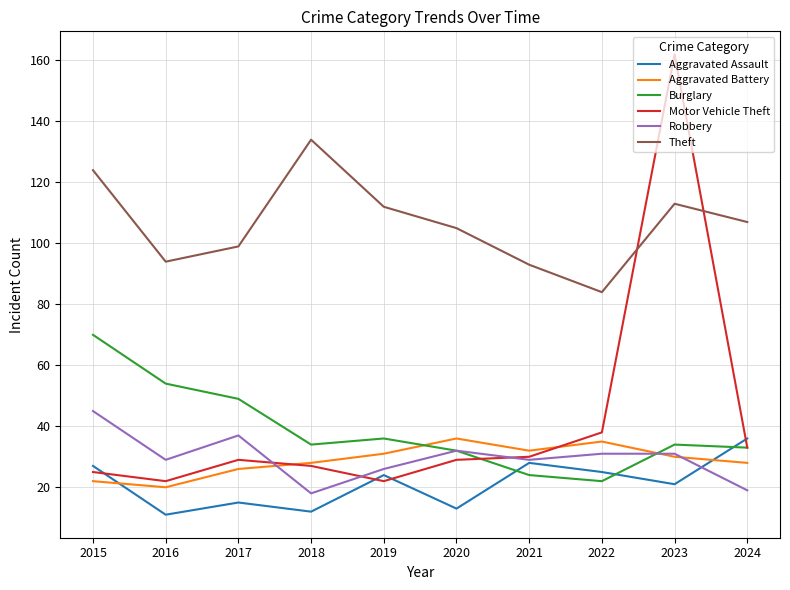

What is the highest value of the Aggravated Battery series?

36